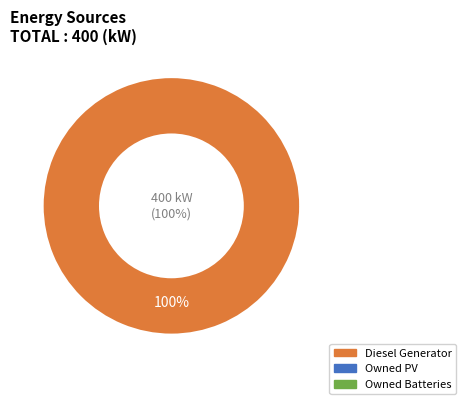

Does Diesel Generator account for over 50% of the chart?

Yes